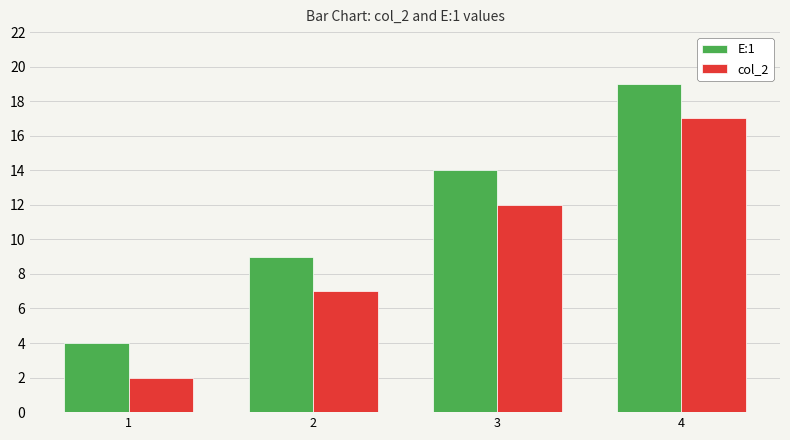

Reading left to right, list all the values displayed in this chart.

E:1: 4	9	14	19
col_2: 2	7	12	17